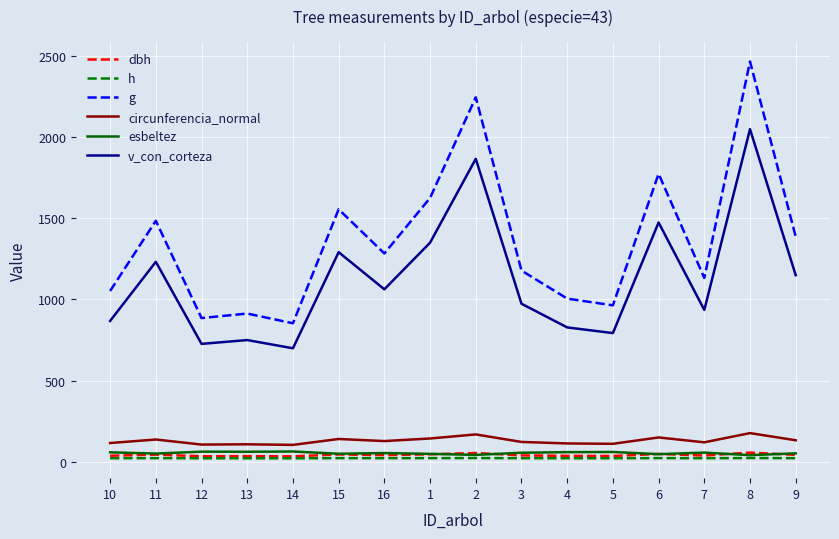

Which series has the largest total across all categories?

g